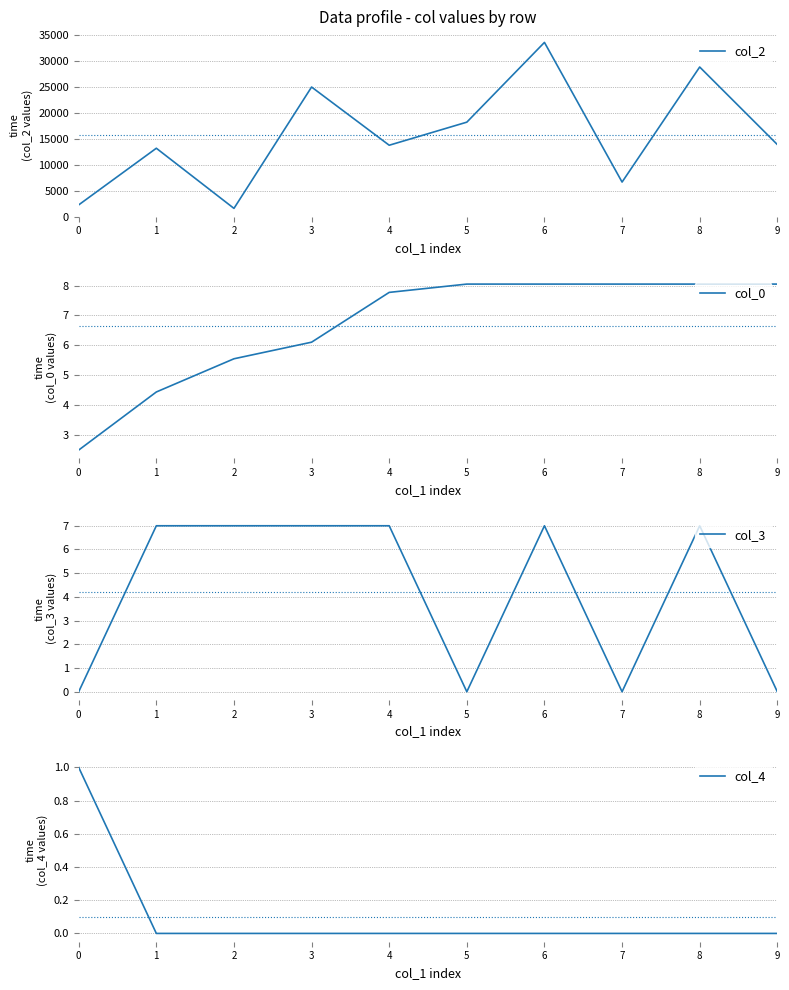

What is the sum of all col_3 values?

42